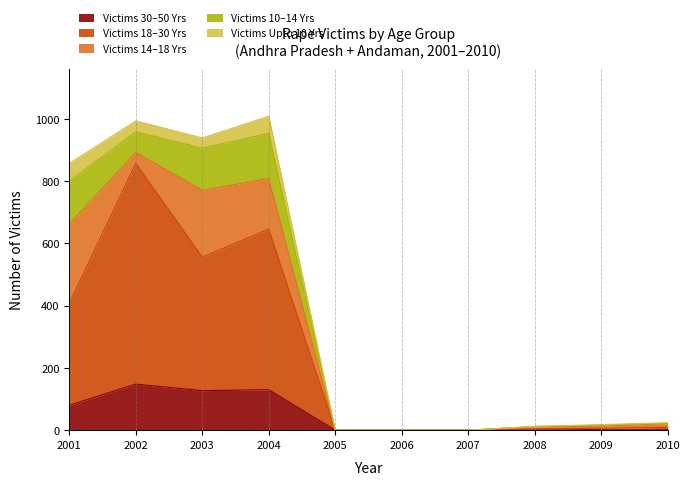

True or false: Victims_Upto_10_Yrs and Victims_Between_14-18_Yrs cross at least once.

False